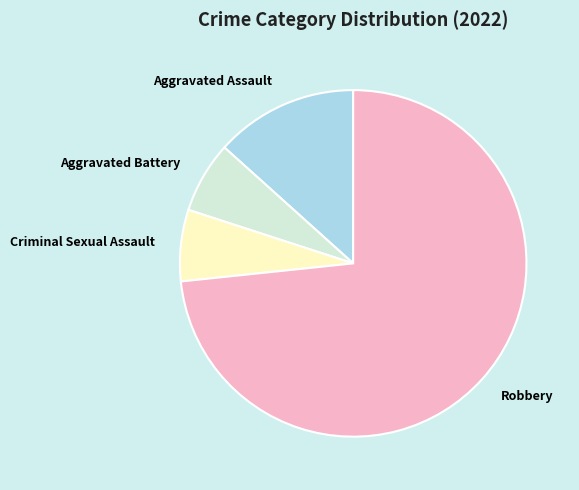

What is the majority slice?

Robbery